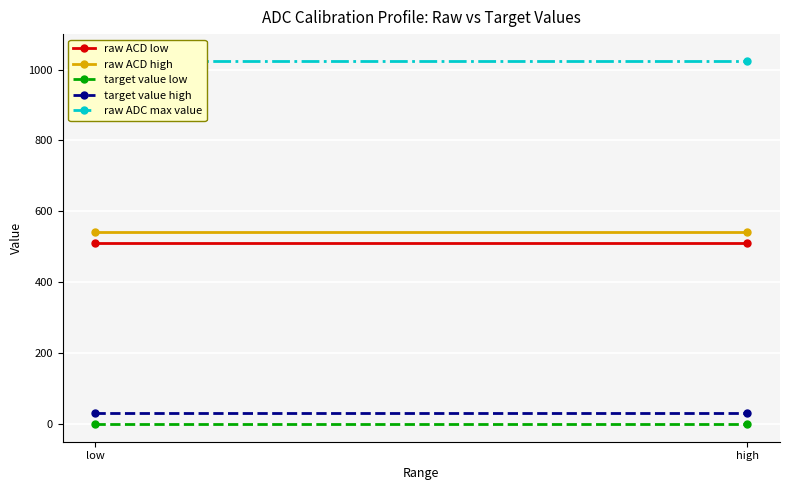

Is the value of target value low at low greater than the value of raw ADC max value at low?

No